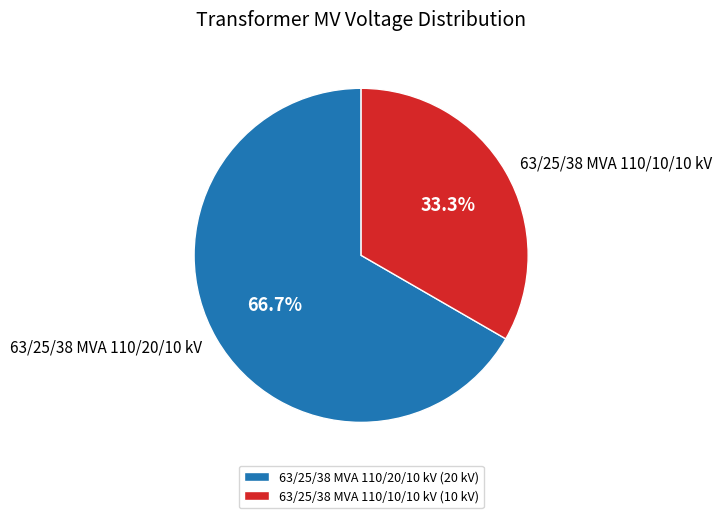

Between 63/25/38 MVA 110/20/10 kV and 63/25/38 MVA 110/10/10 kV, which is larger?

63/25/38 MVA 110/20/10 kV